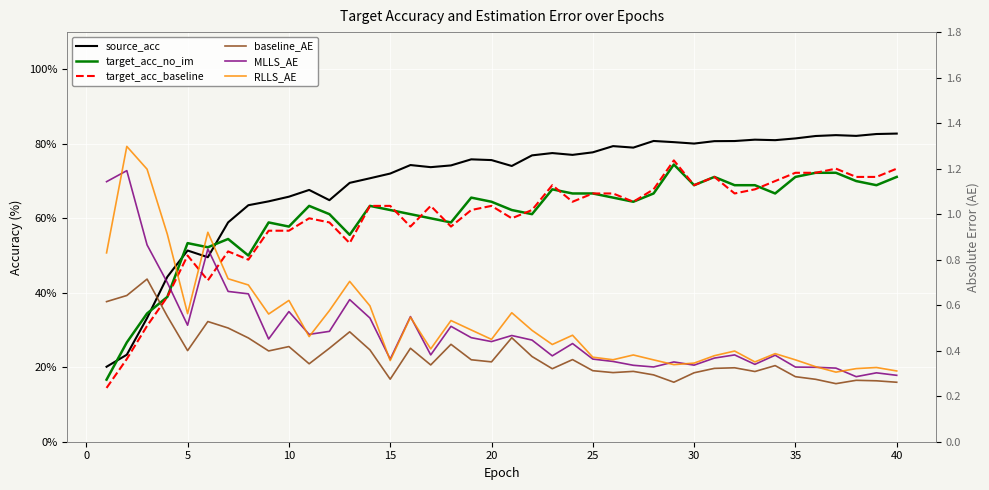

True or false: target_acc_no_im has a value of 14.2 at 0.

False